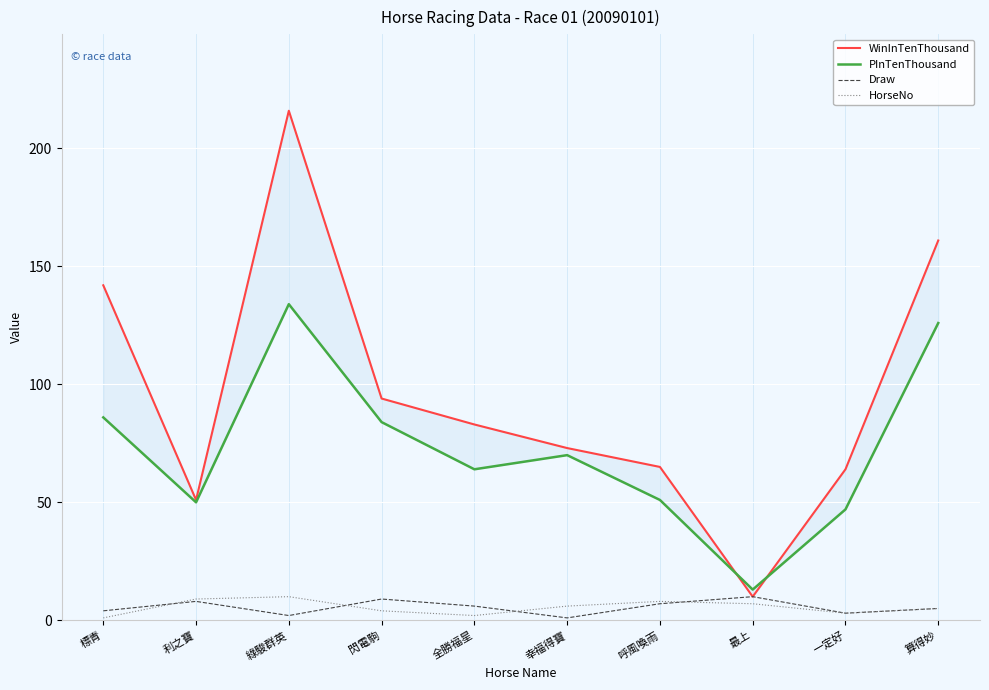

True or false: PInTenThousand has more than 1 points higher than both neighbors.

True